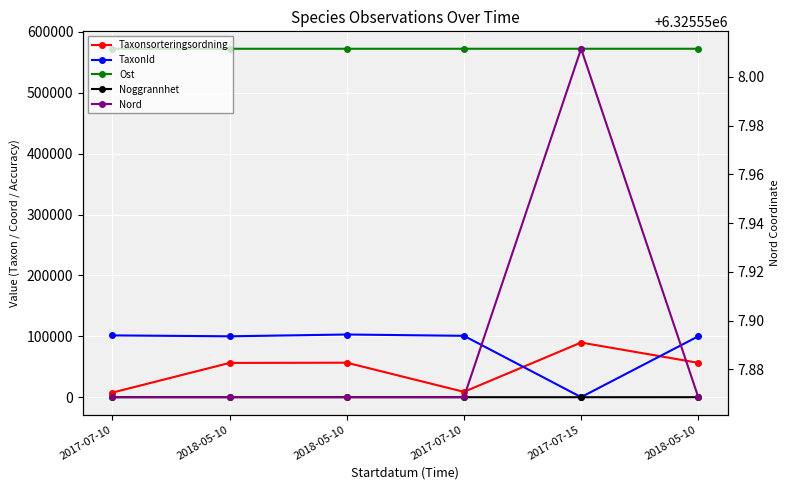

How many data points in Noggrannhet are less than 50?

1